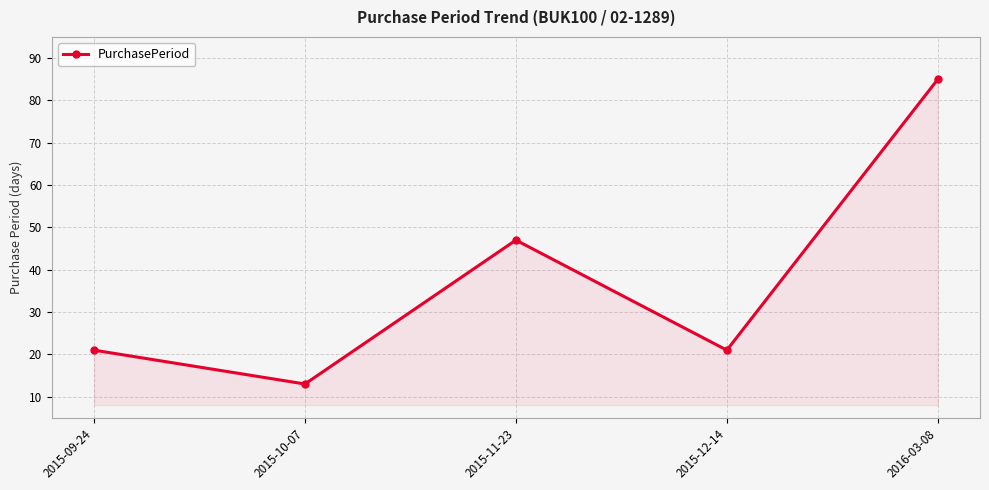

What is the label of the 3rd point from the left?

2015-11-23